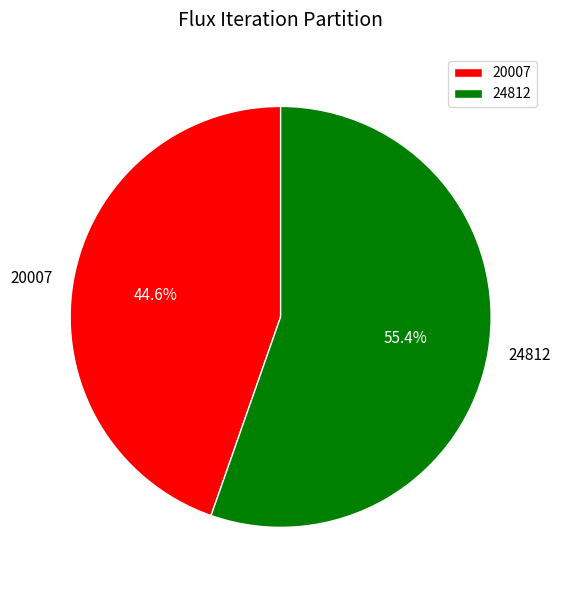

What is the ratio of the value at 20007 to the value at 24812?

0.8